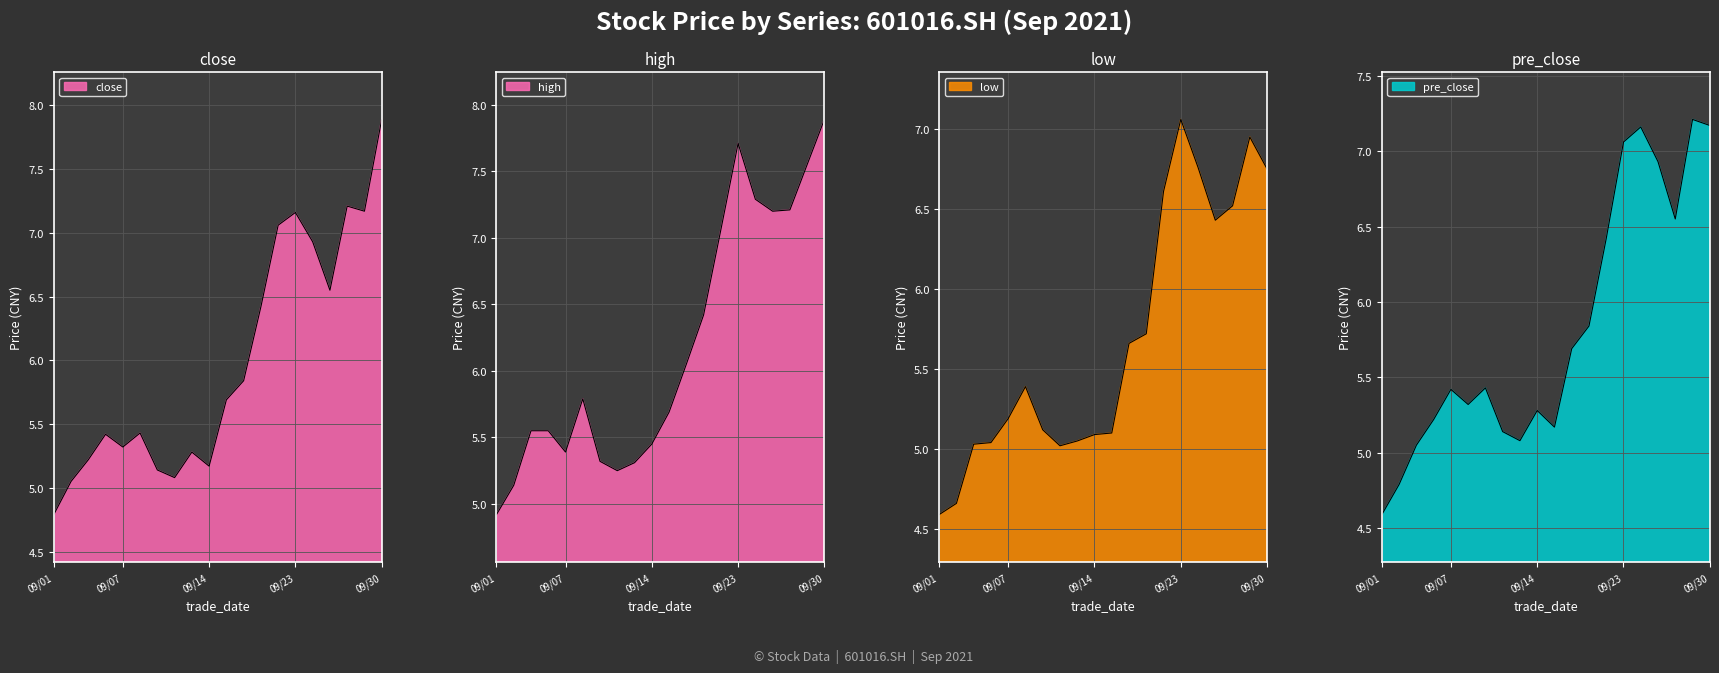

What are all the series names shown in the legend?

close, high, low, pre_close